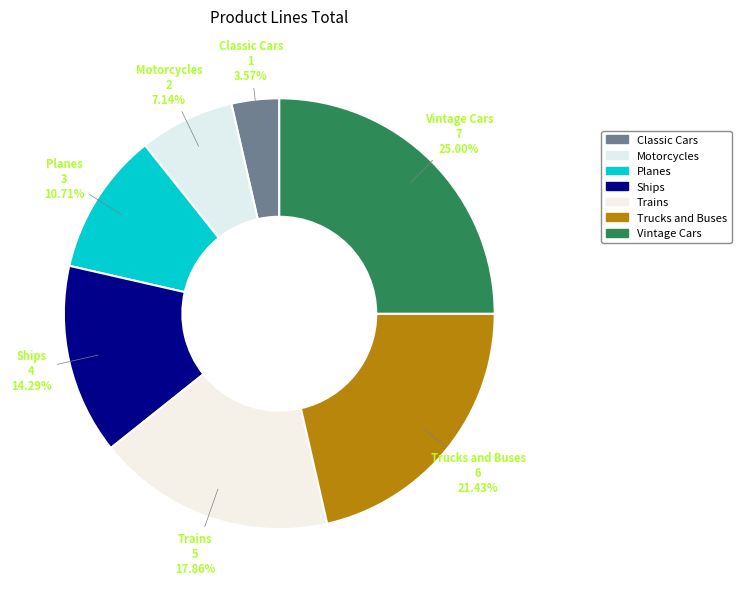

Is it true that Vintage Cars is 25% of the pie?

True